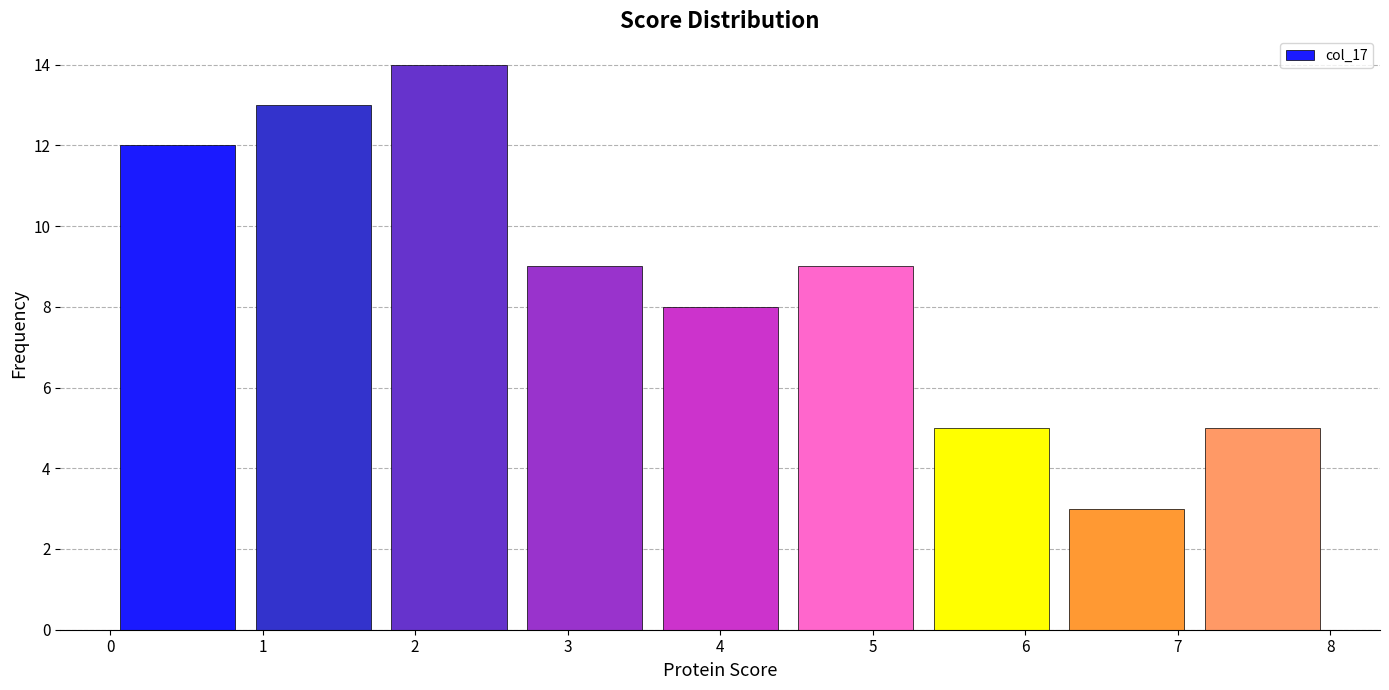

Reading left to right, list every bar in this chart as the range it spans on the x-axis followed by its height. Neither the bar edges nor the heights are printed on the chart, so give them approximately, as read against the axes.

0.0 to 0.9: 12
0.9 to 1.8: 13
1.8 to 2.7: 14
2.7 to 3.6: 9
3.6 to 4.4: 8
4.4 to 5.3: 9
5.3 to 6.2: 5
6.2 to 7.1: 3
7.1 to 8.0: 5